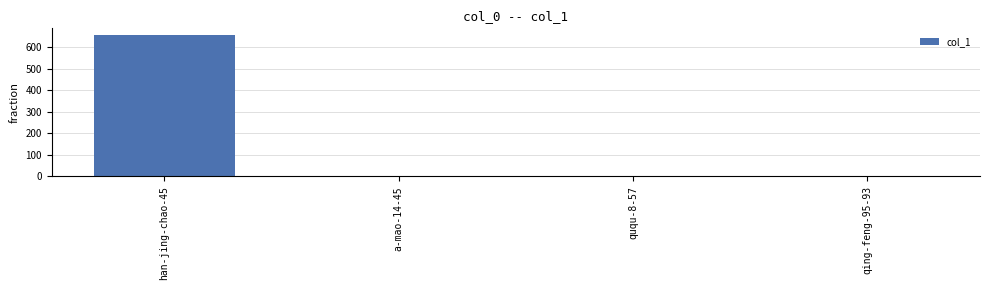

Are the bars horizontal?

No